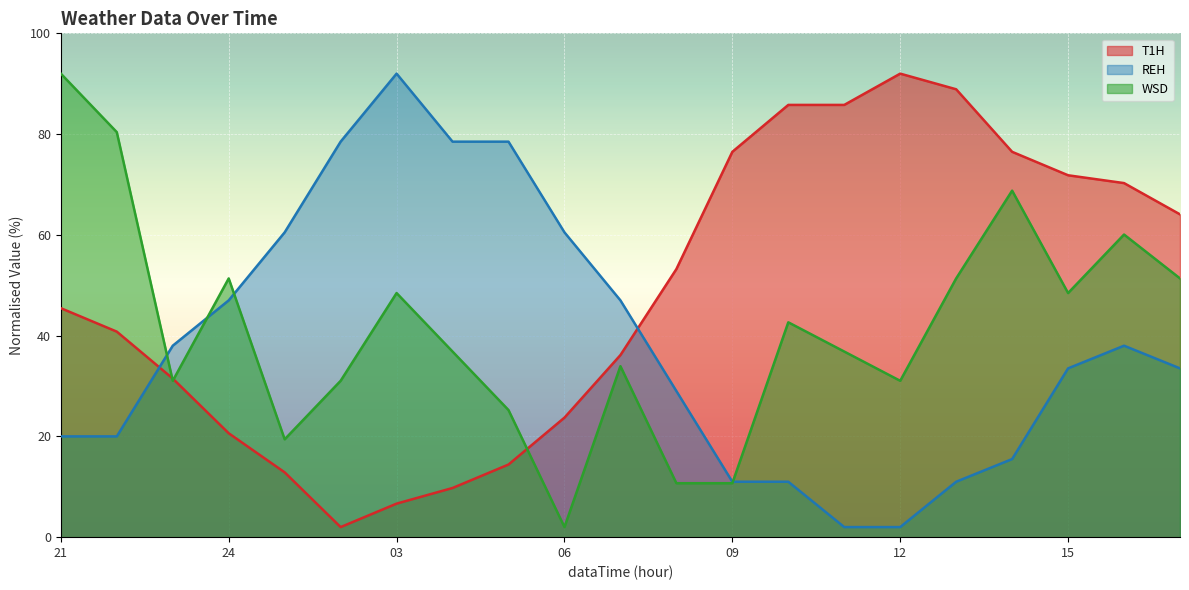

Which series has the largest total across all categories?

T1H